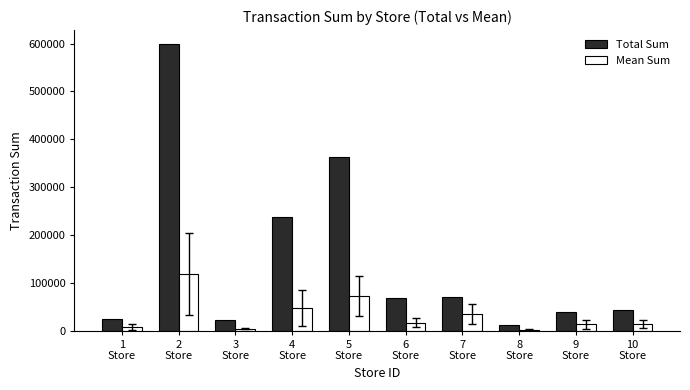

At which category is the sum across all series the highest?

2
Store